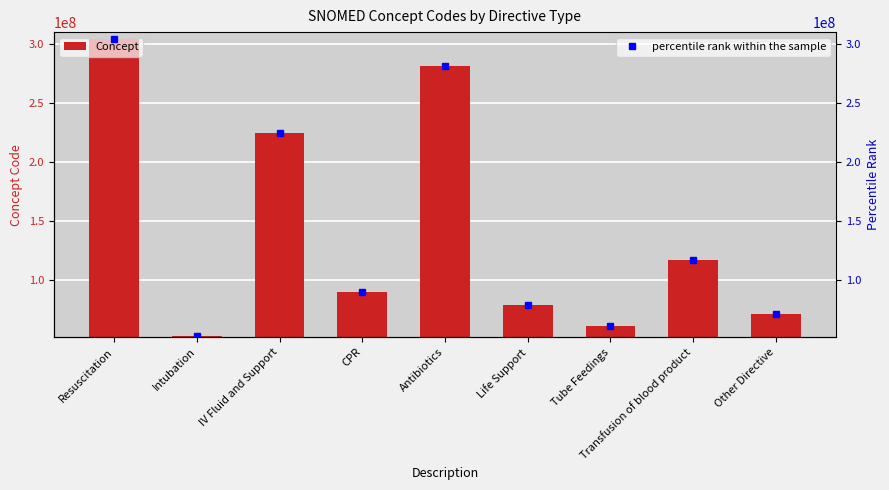

What is the total value across all series at Other Directive?

142776004